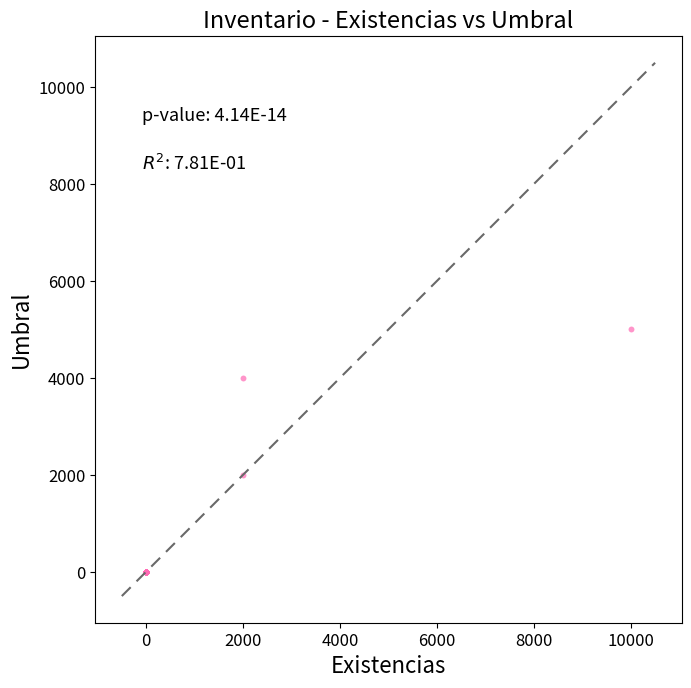

What Y value in the scatter plot is closest to 2501?

2000